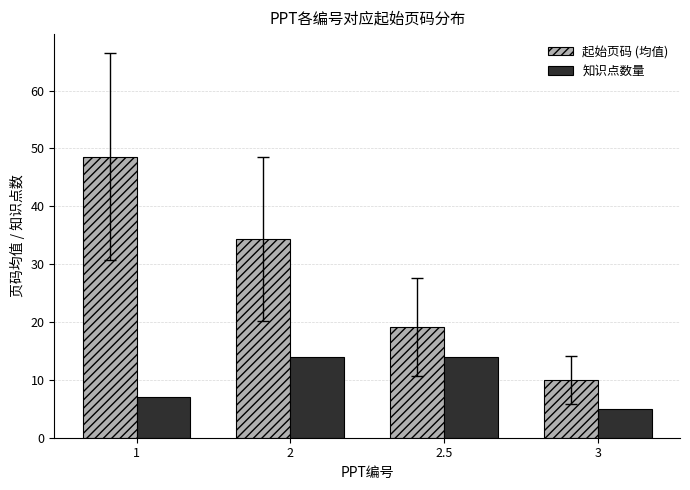

True or false: 起始页码 (均值) has a value of 25.1 at 1.

False